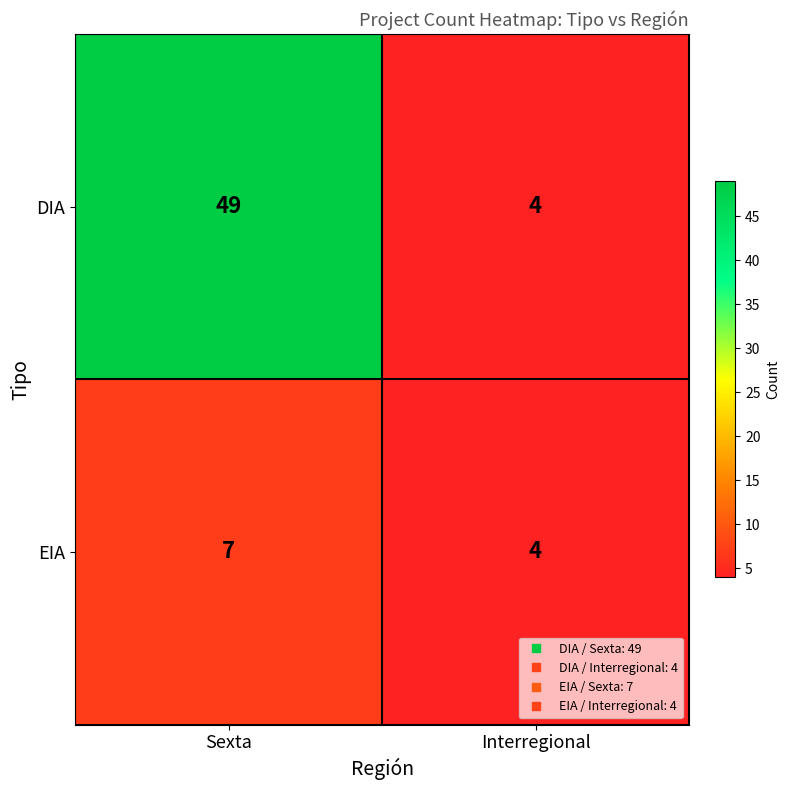

Between Sexta and Interregional, which series saw the biggest shift?

DIA